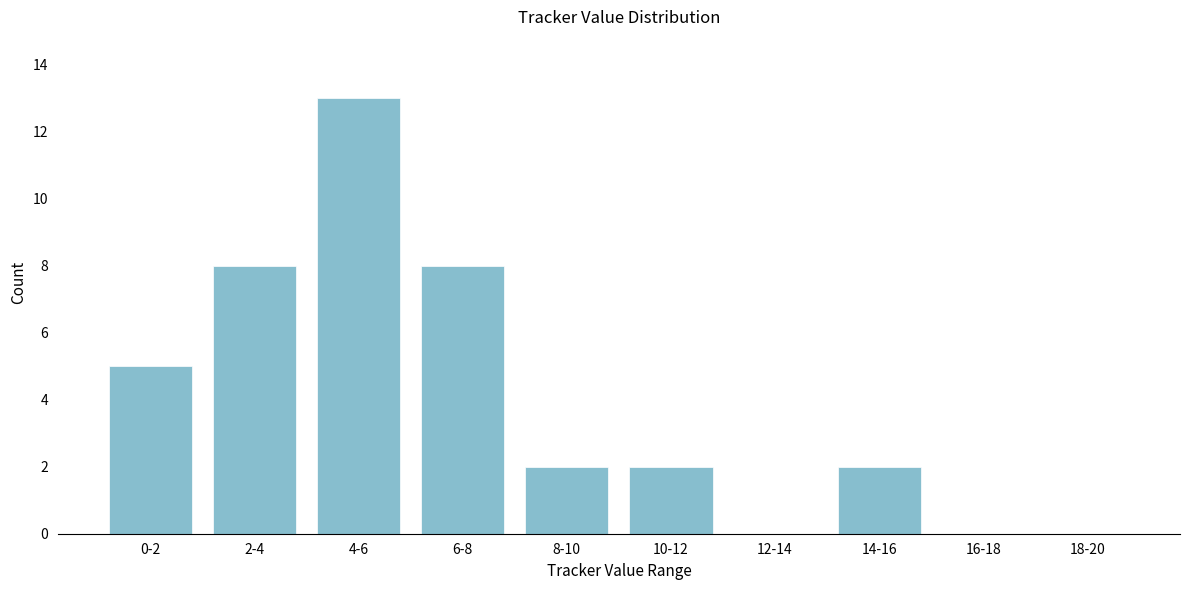

Reading left to right, list all the values displayed in this chart.

0-2=5	2-4=8	4-6=13	6-8=8	8-10=2	10-12=2	12-14=0	14-16=2	16-18=0	18-20=0